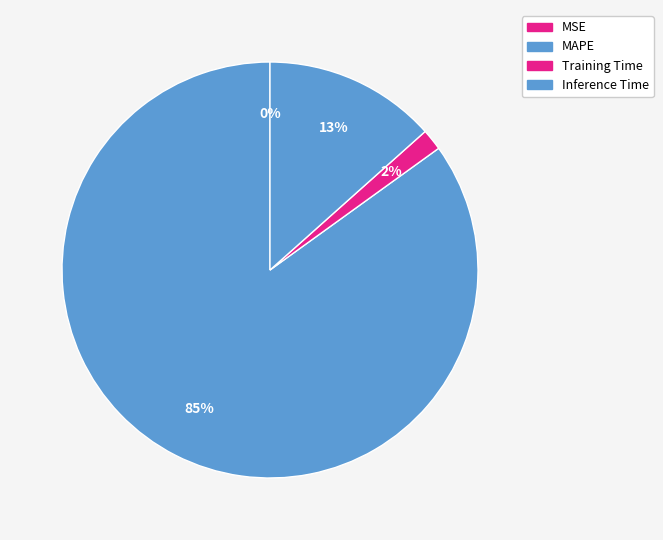

Combined, what portion of the pie is Training Time and Inference Time?

15.1%